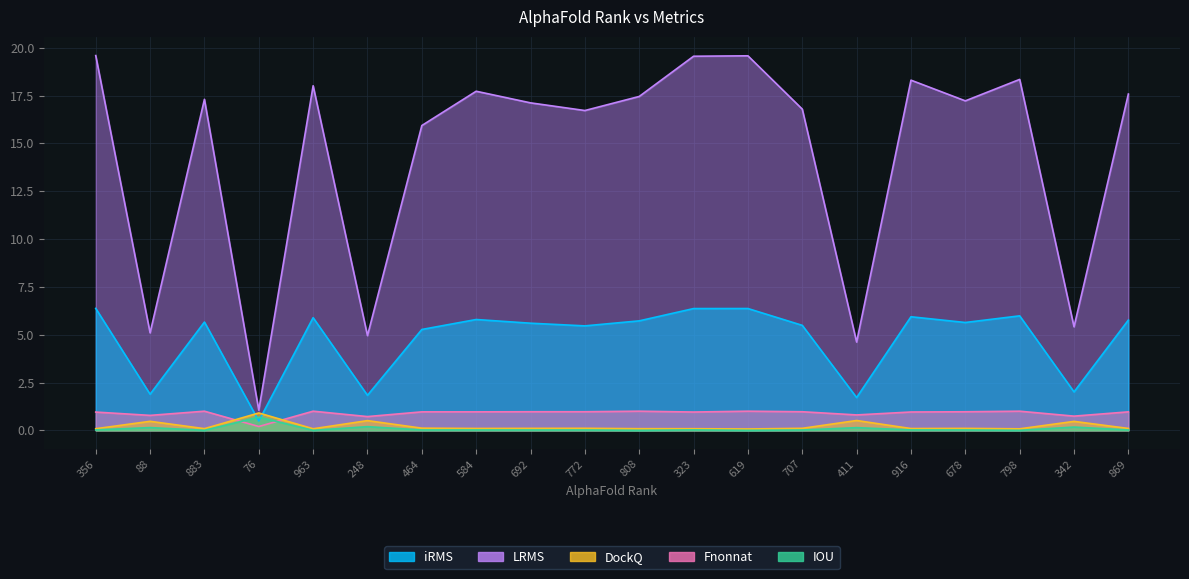

True or false: DockQ and LRMS intersect in this chart.

False